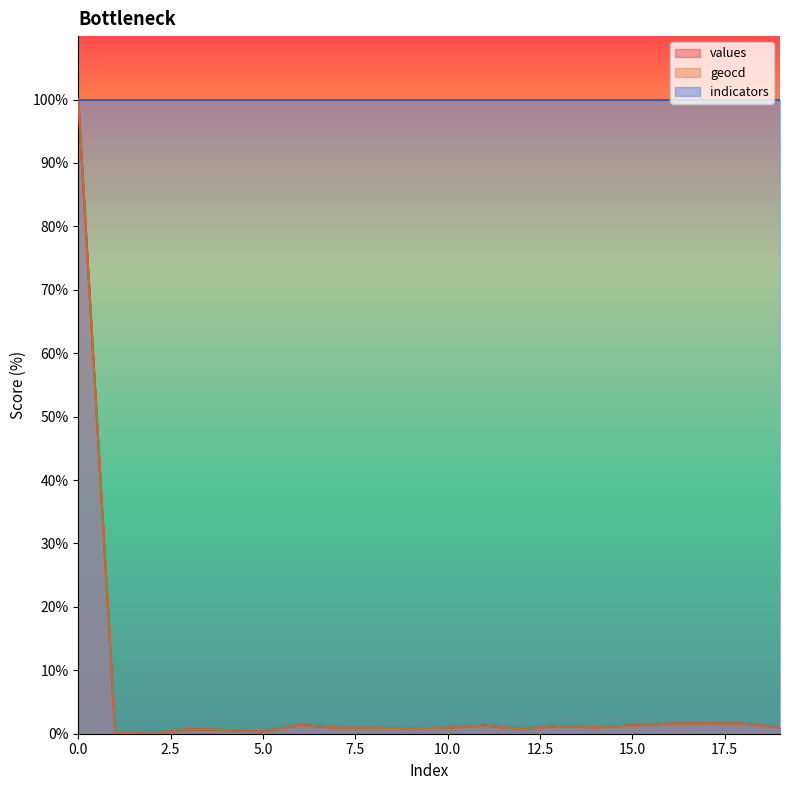

What is the average value of the values series?

5.9